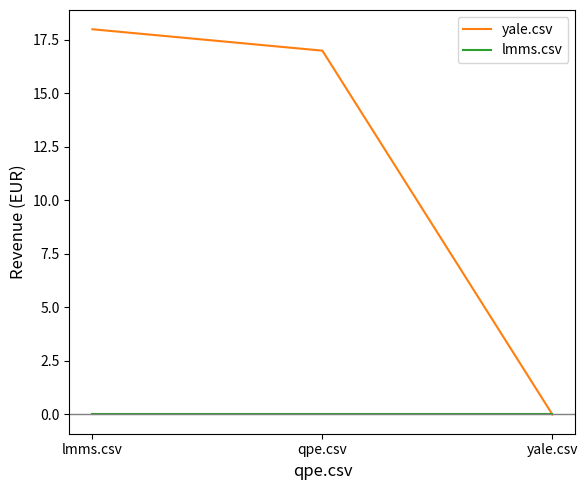

What position from the left is yale.csv?

3